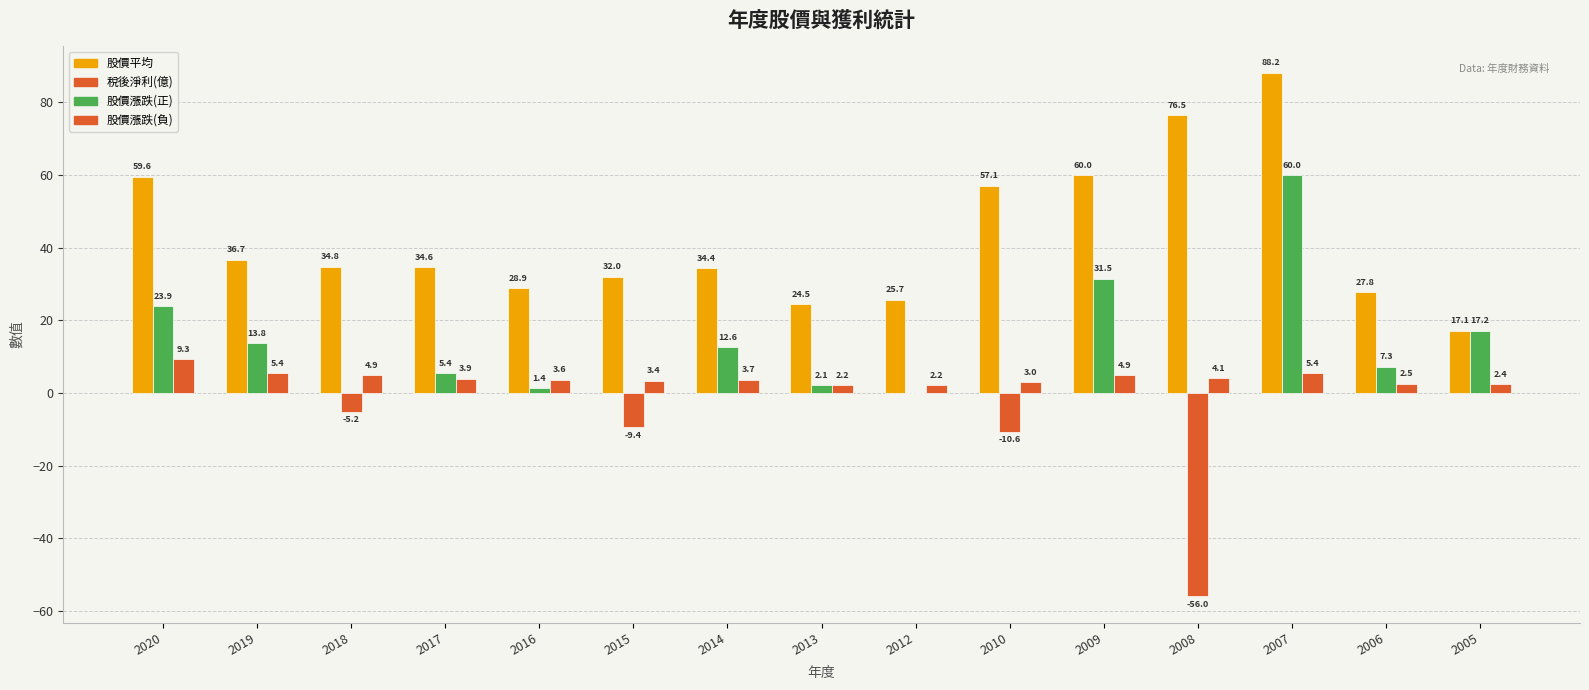

How many series are shown in this chart?

3